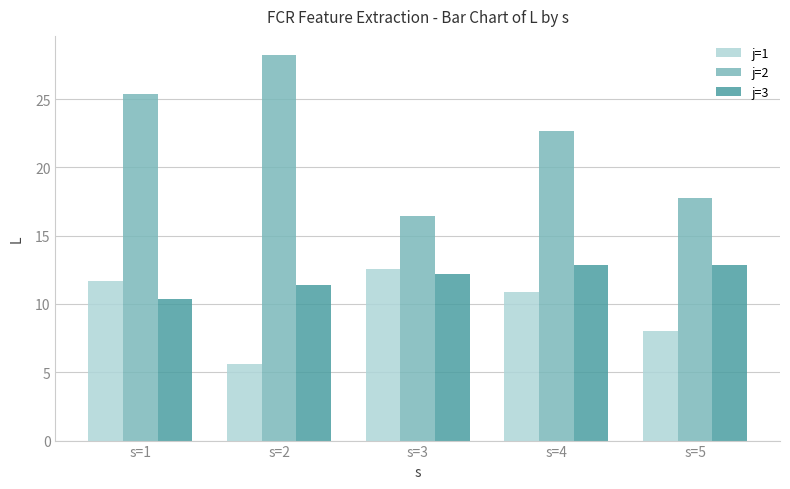

What is the sum of all j=3 values?

59.7